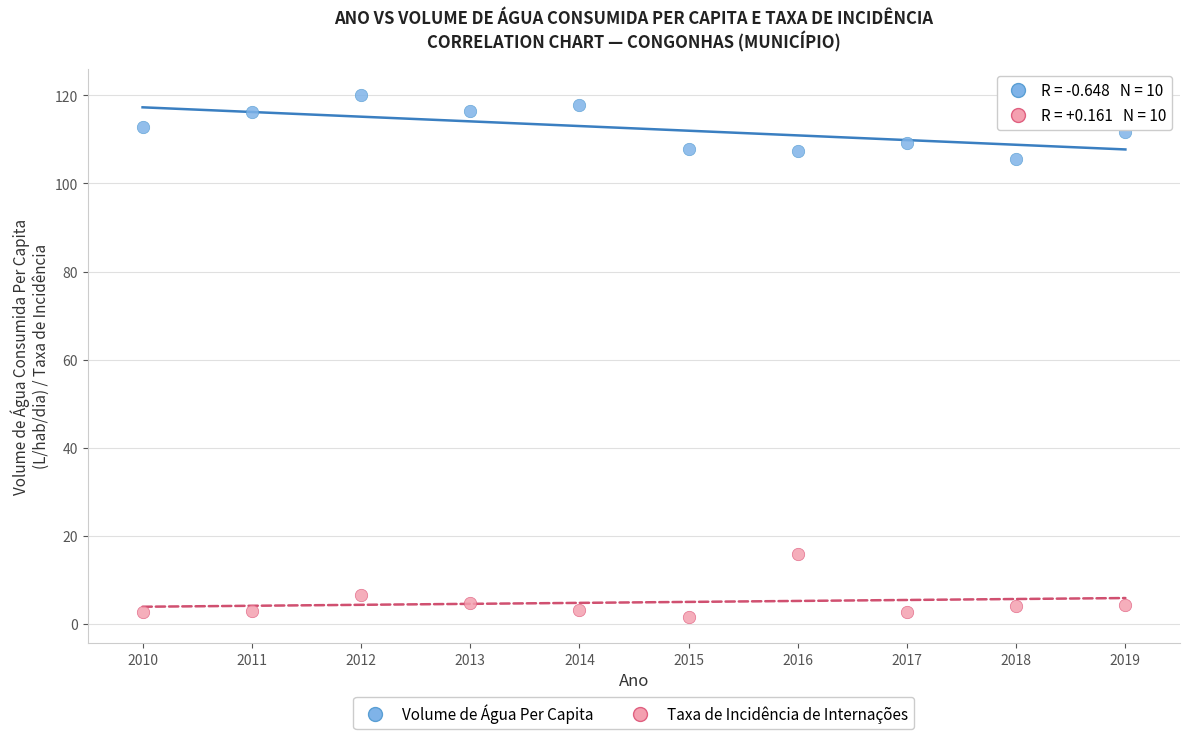

Across all data points, what is the range of Y values (max minus min)?

118.6